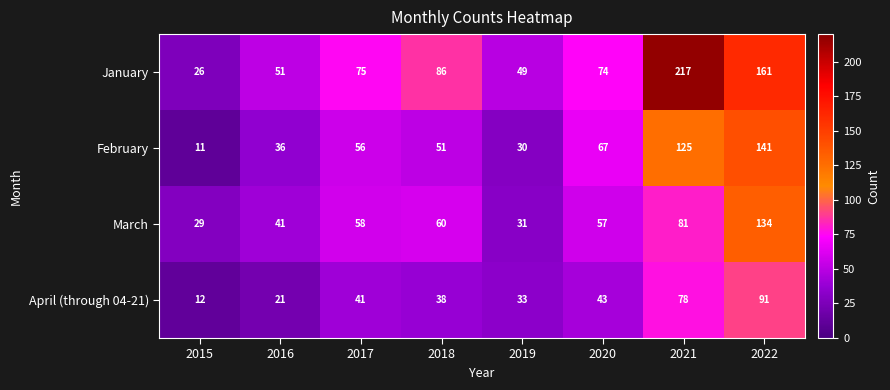

At which category is the sum across all series the highest?

2022